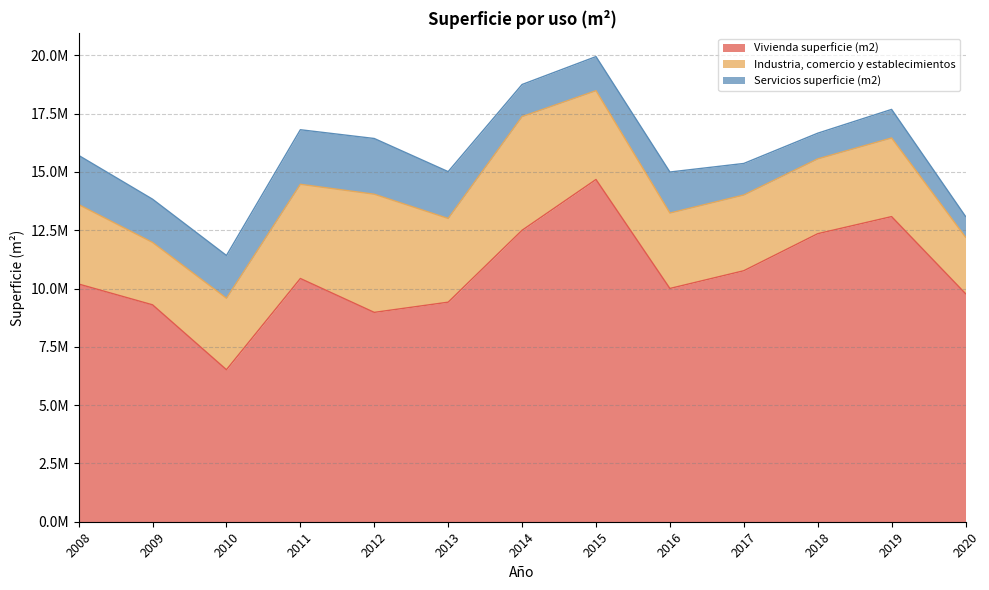

Does the chart display data point markers on the line(s)?

No